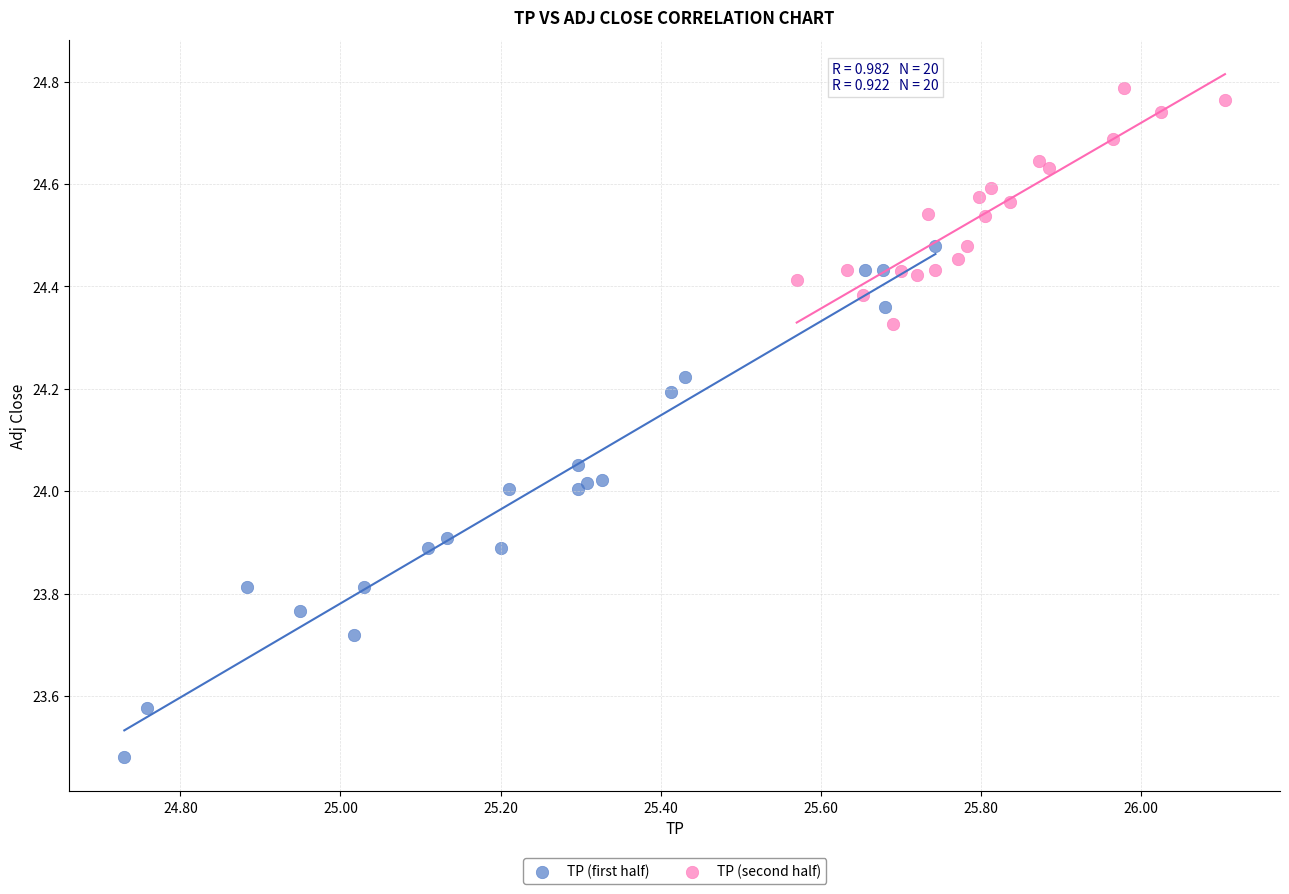

Which series has the largest Y range (max minus min)?

TP (first half)